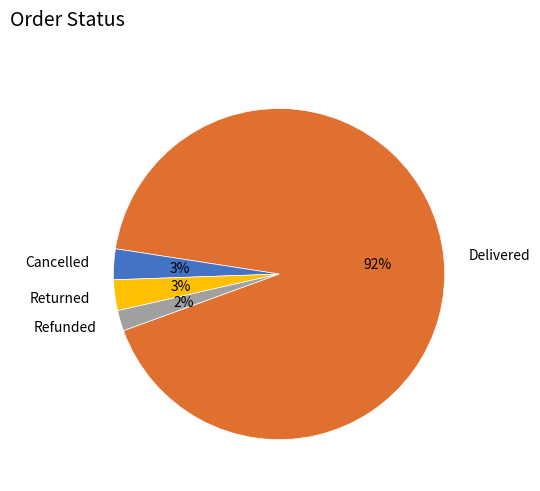

To the nearest percent, what is the average slice percentage?

25%